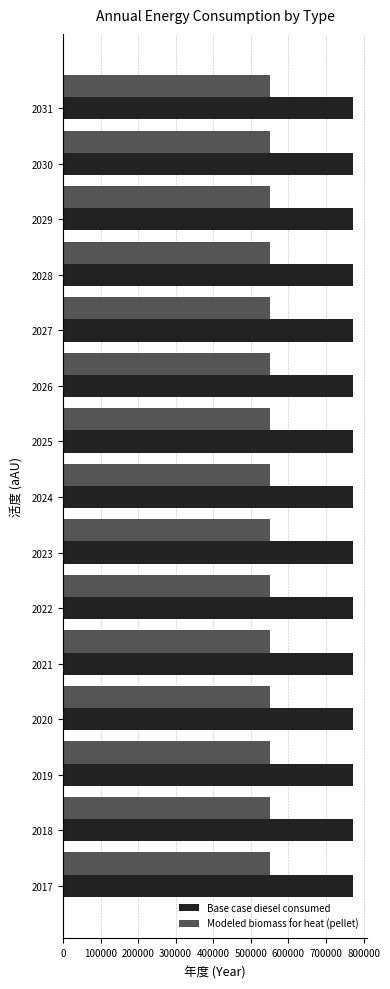

The value of Base case diesel consumed at 2020 is 1150352.3. True or false?

False